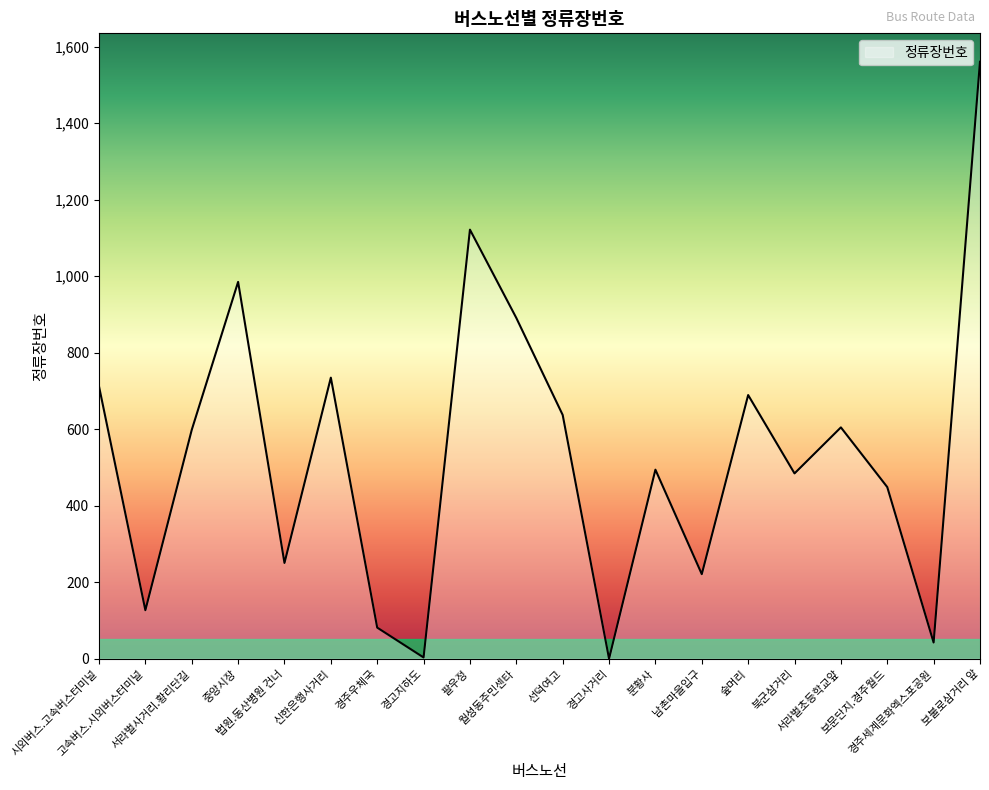

At which label does the data first exceed 598?

시외버스.고속버스터미널